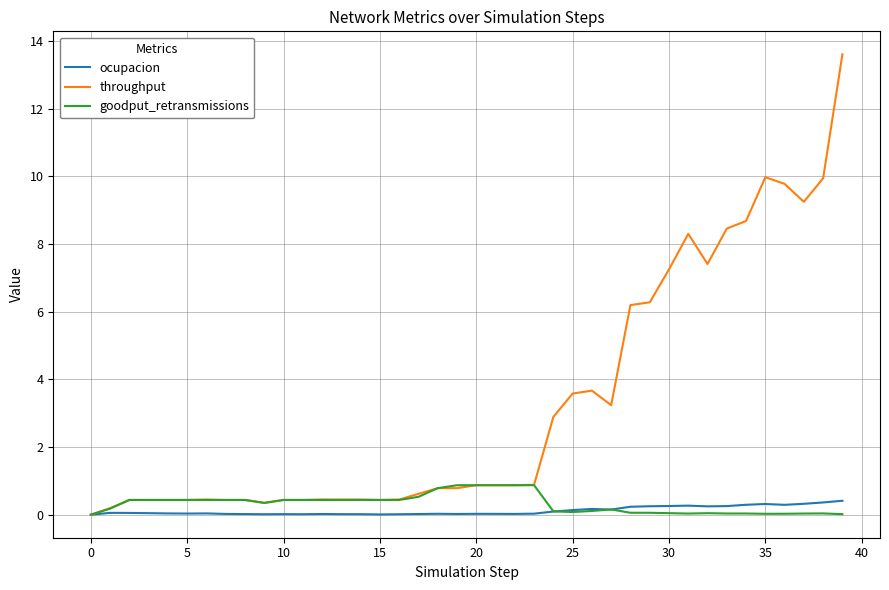

Which series has the widest spread of values?

throughput